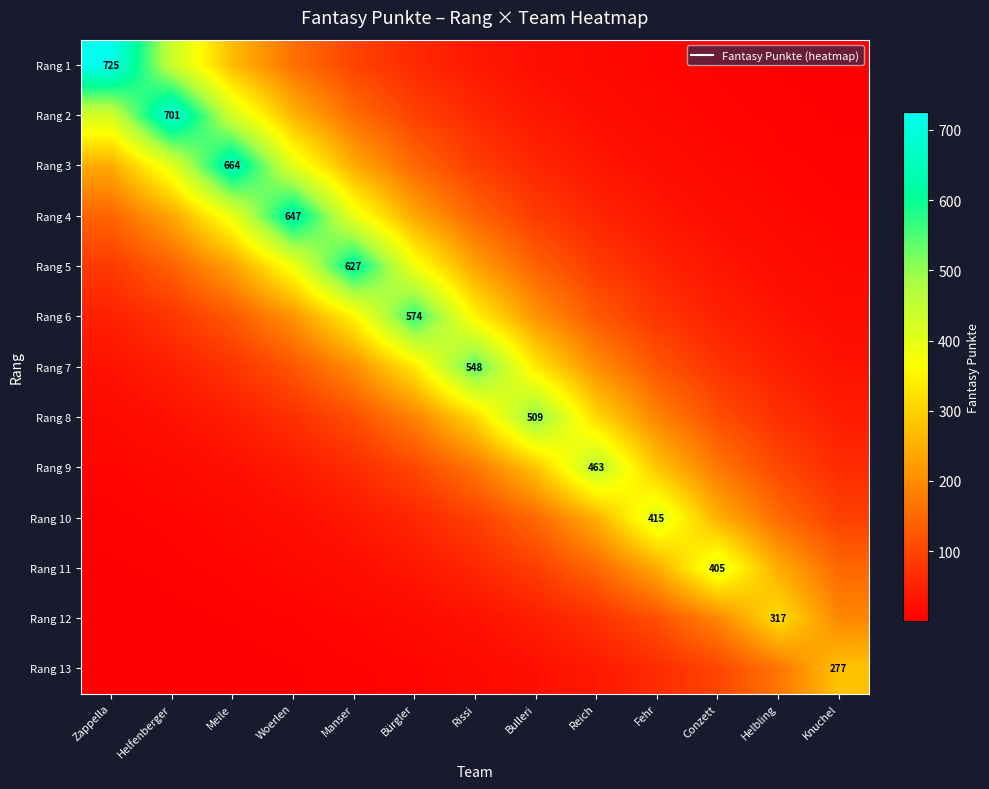

What is the difference between the second highest and second lowest values in the Rang 7 series?

305.1